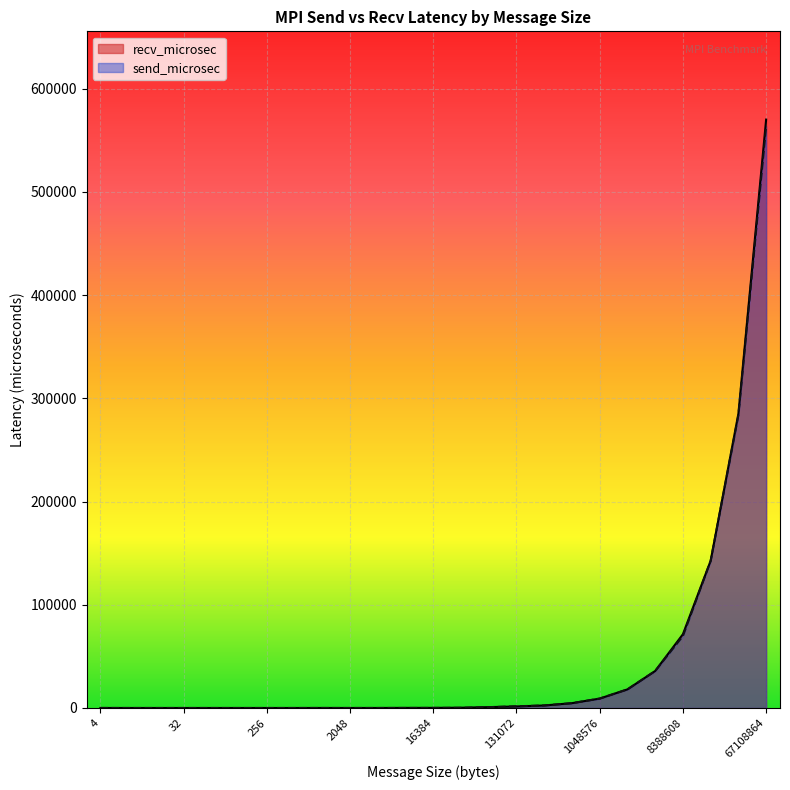

At which category is the sum across all series the highest?

67108864